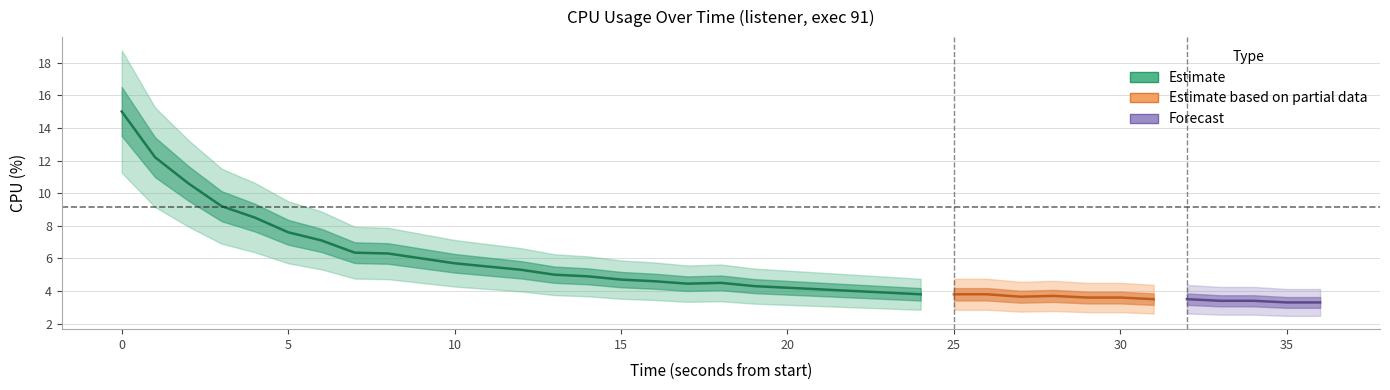

What is the change in value from 14 to 17?

-0.4